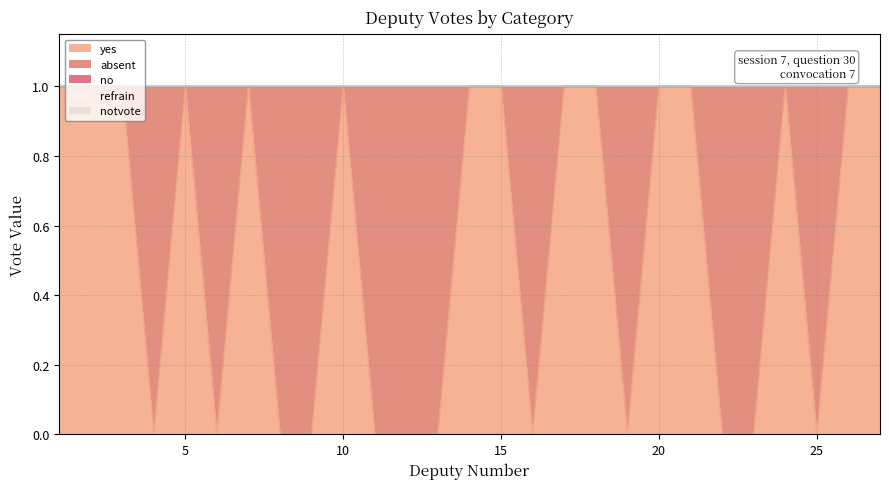

Which series changed the most between 8 and 25?

yes